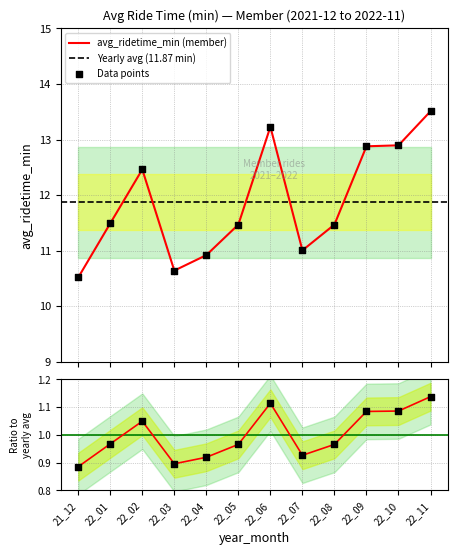

Approximately how many times larger is the value at 22_09 compared to 22_11?

1.0